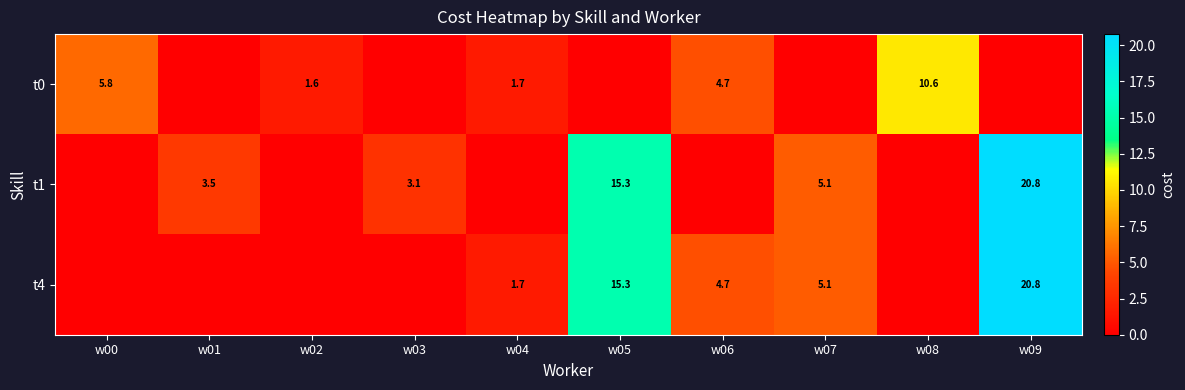

At which category is the sum across all series the highest?

w09